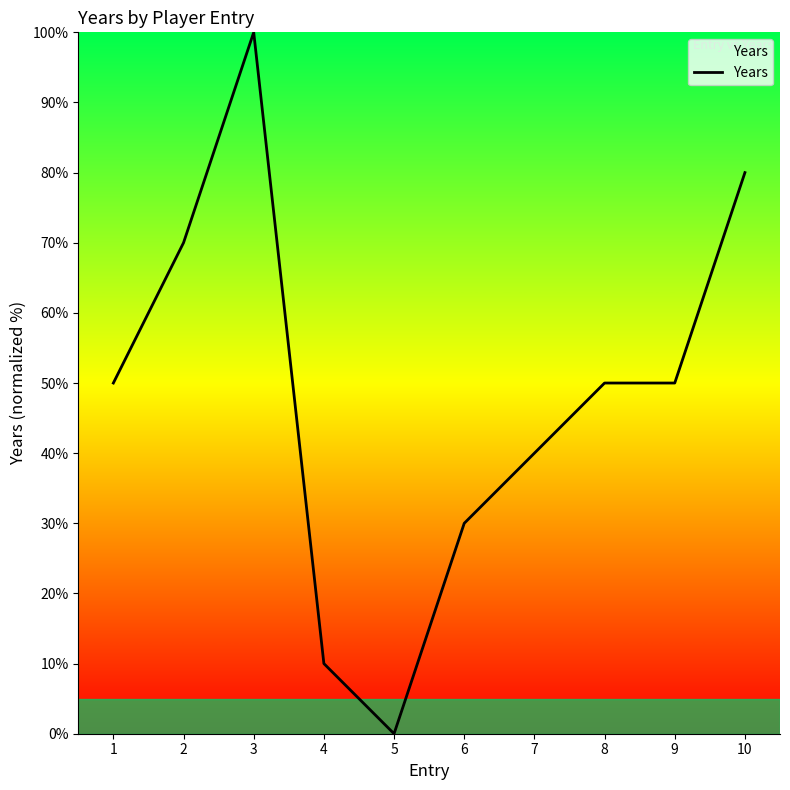

Is it true that the value at 2 is 70?

True